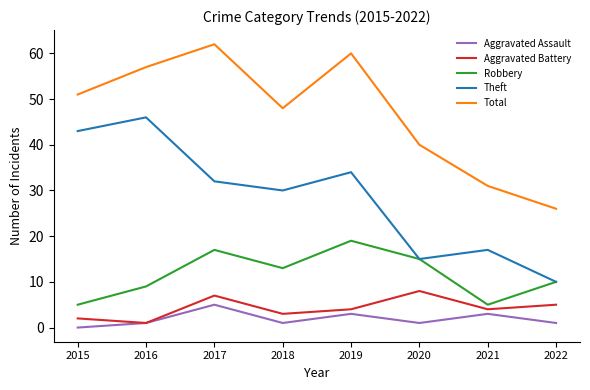

What is the difference between the second highest and second lowest values in the Robbery series?

12